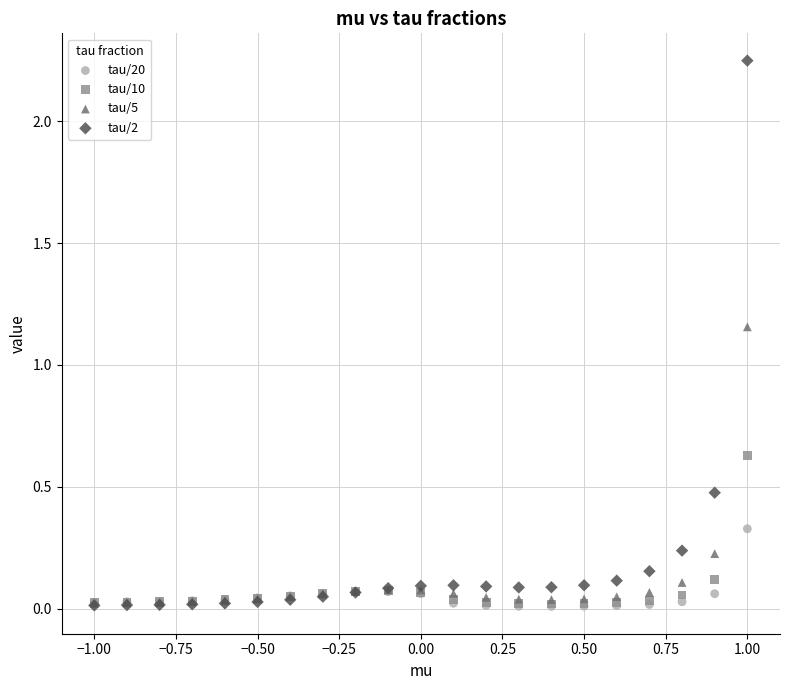

In the tau/2 series, what Y value is closest to 1?

0.5